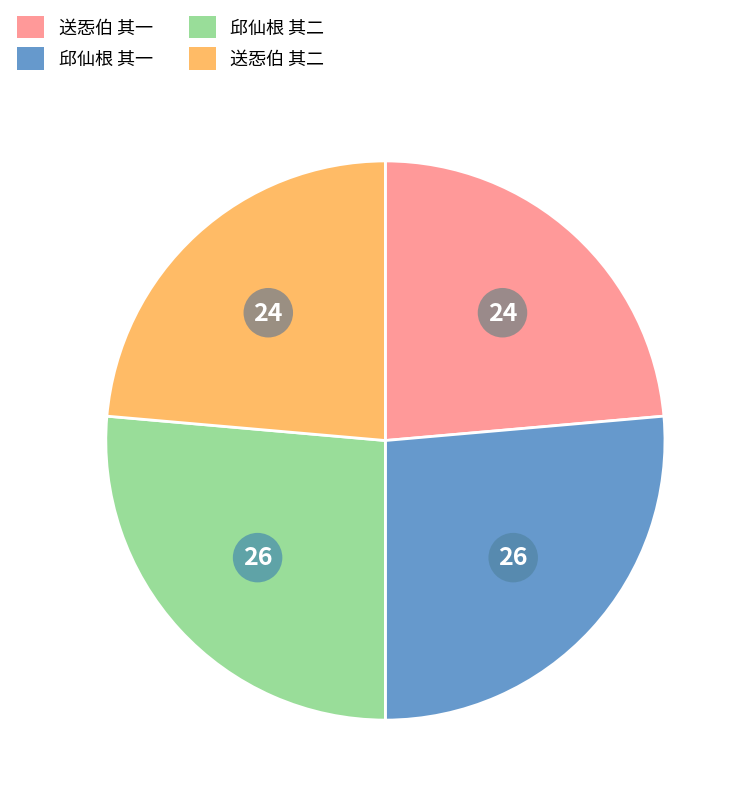

Does any single category account for the majority?

No